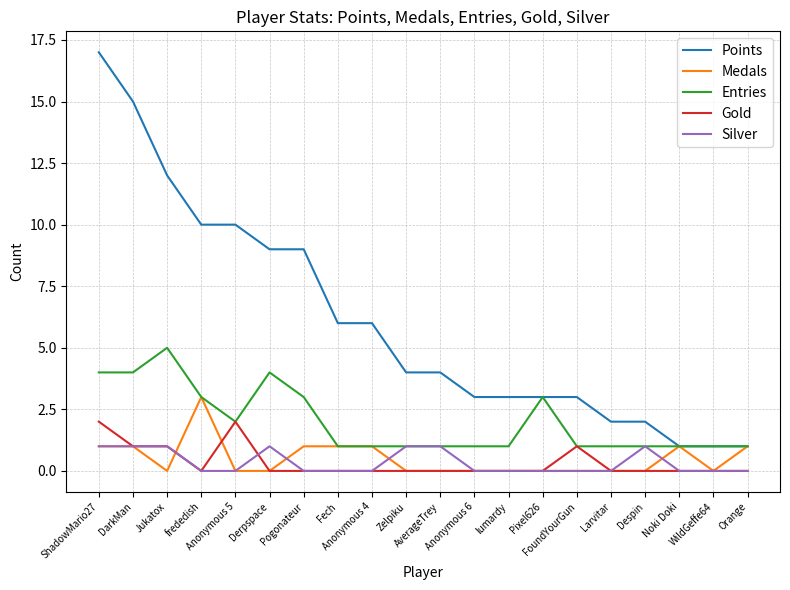

What is the spread (max minus min) of values at AverageTrey?

4